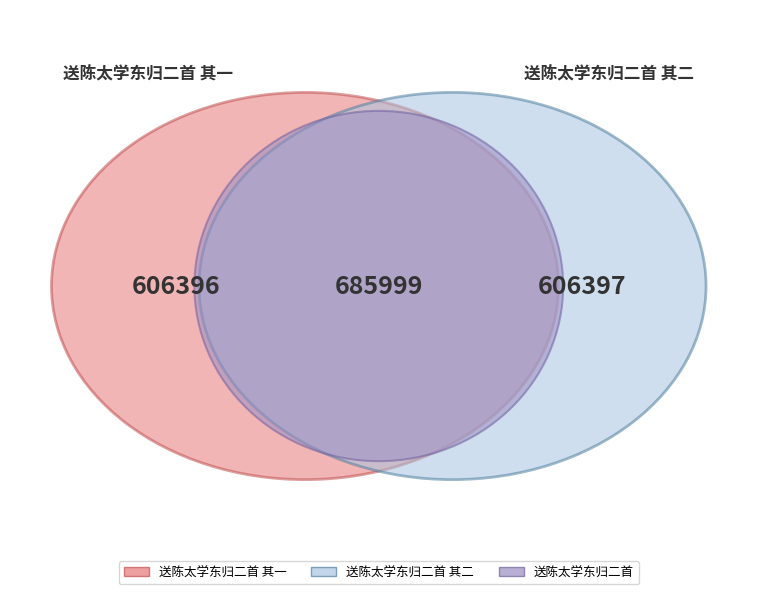

What percentage is the 送陈太学东归二首 其一 slice, to the nearest percent?

32%